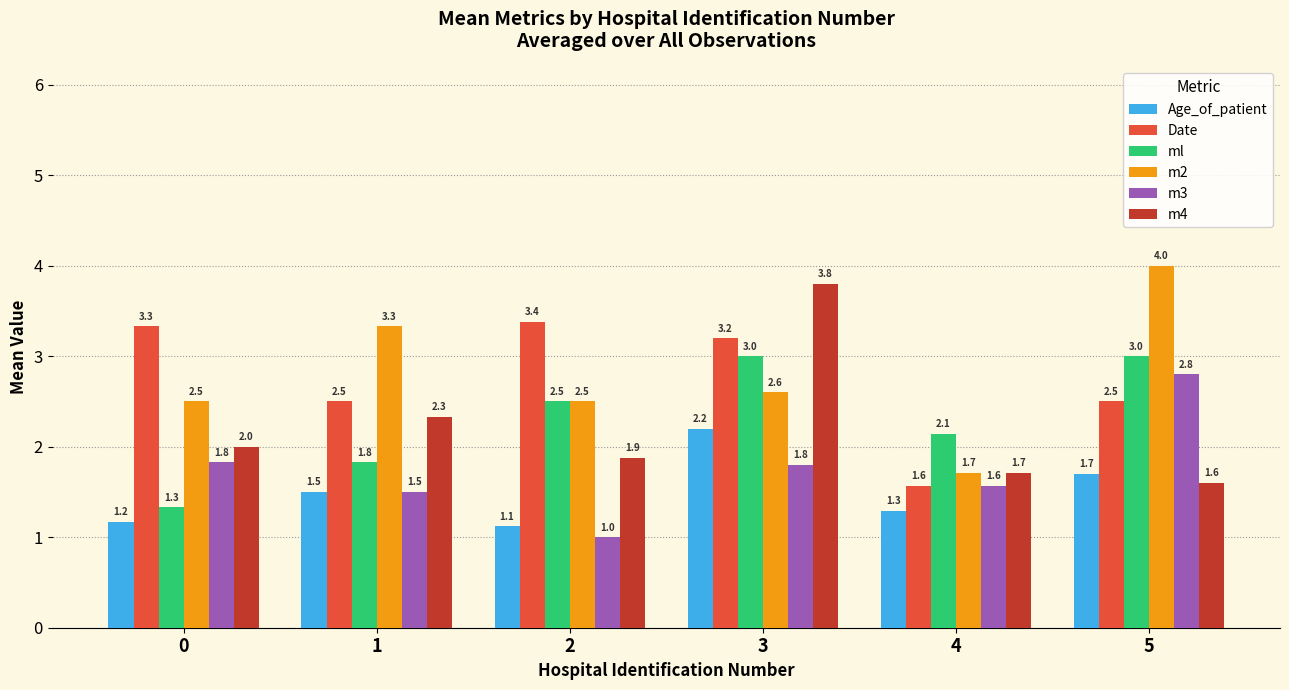

Which series has the largest total across all categories?

m2